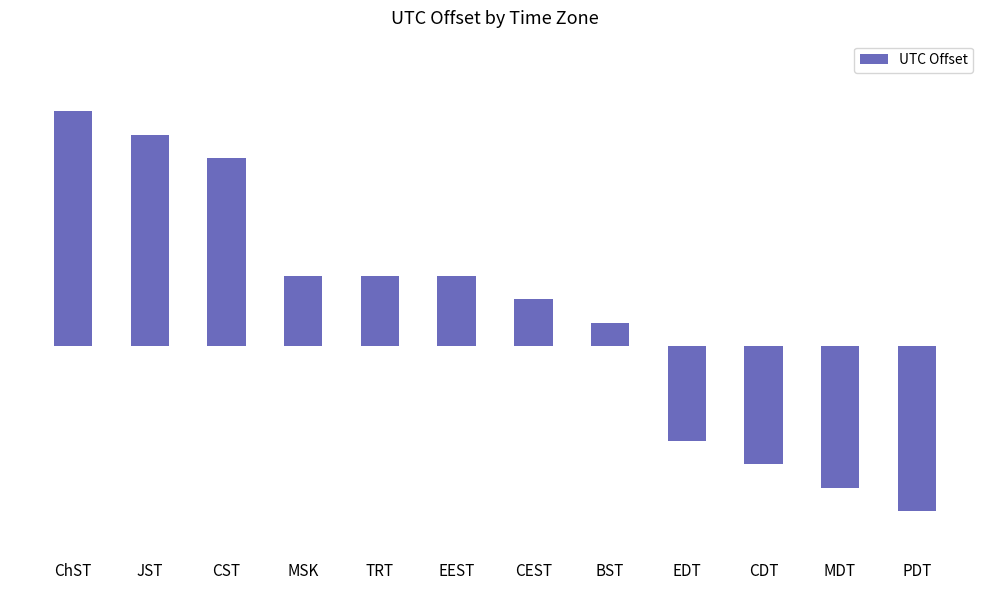

Where does the data first go above 3?

ChST